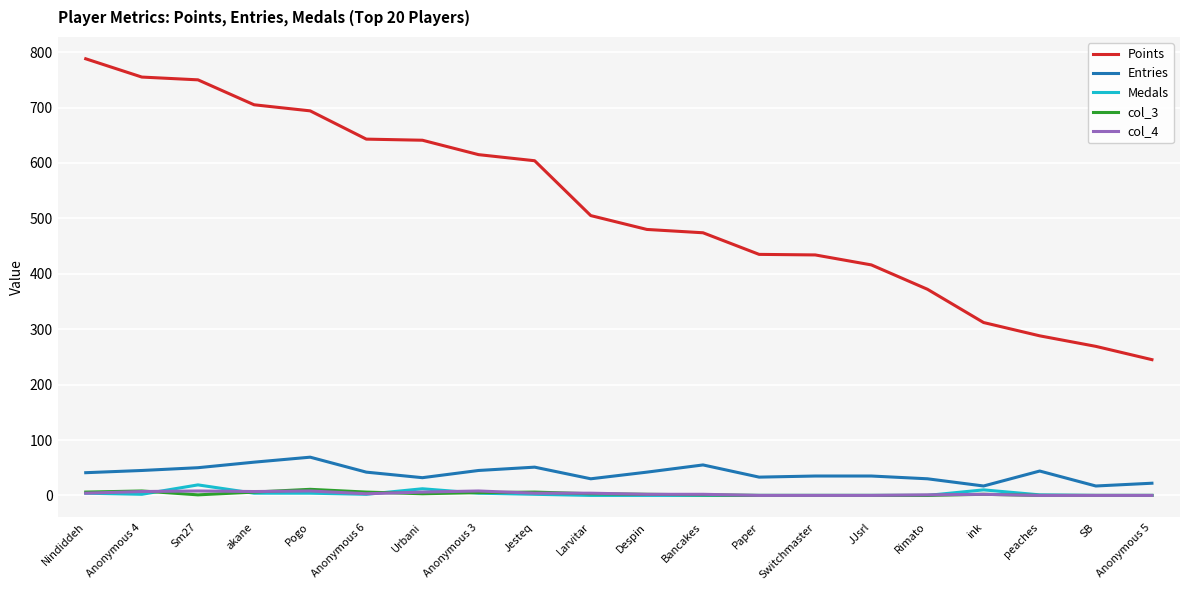

How many lines are shown in the chart?

5